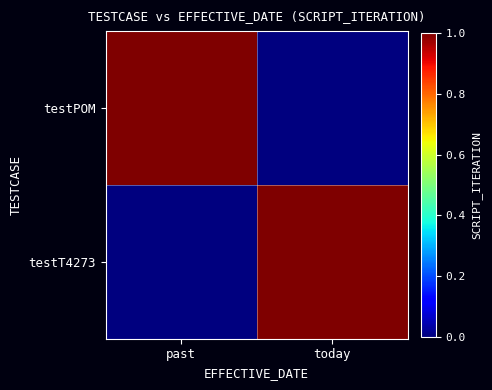

Which label corresponds to the smallest value in the chart?

today